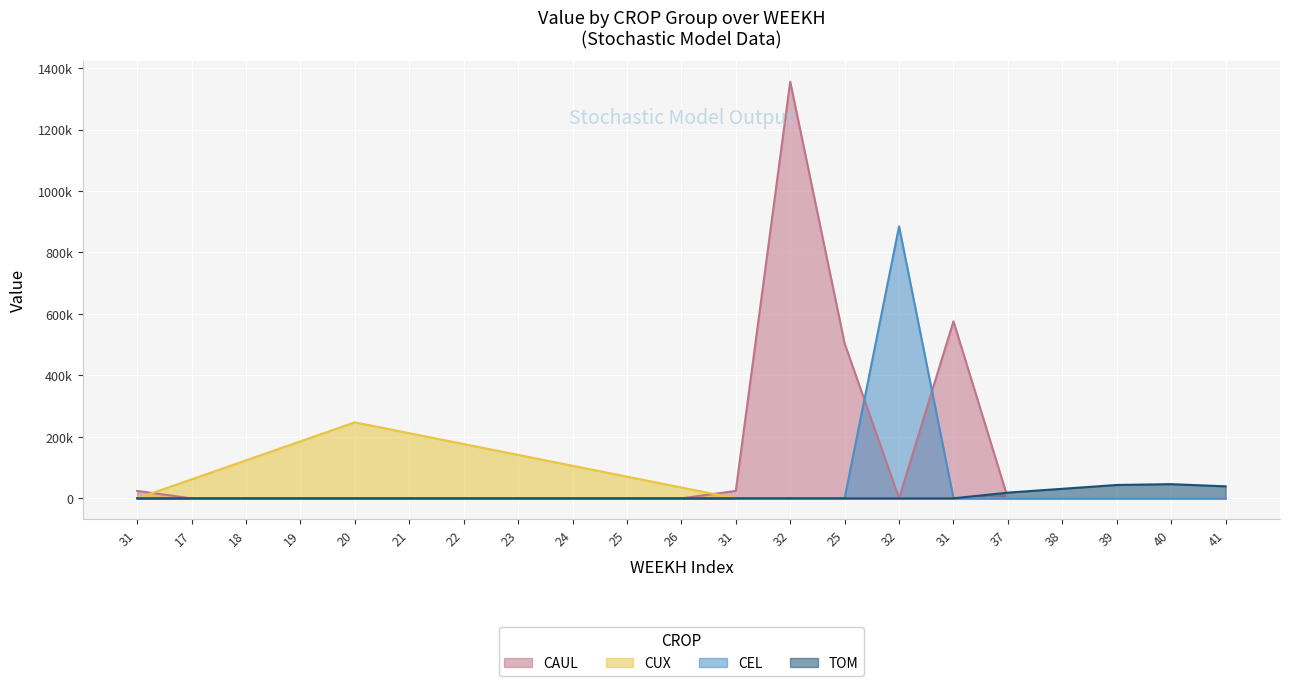

What is the label of the 1st point from the right?

41